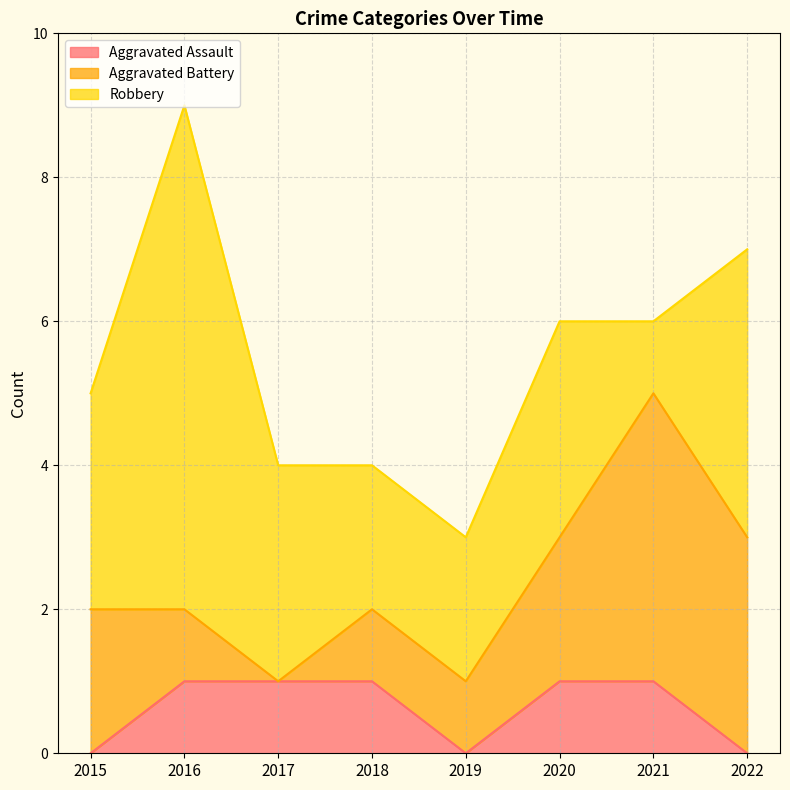

At which category does Aggravated Battery reach its first local valley?

2017